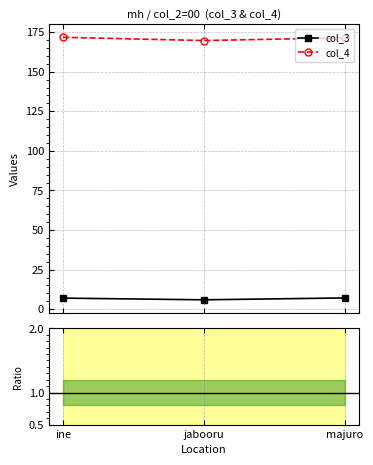

What is the difference between the col_3 values at ine and majuro?

0.1